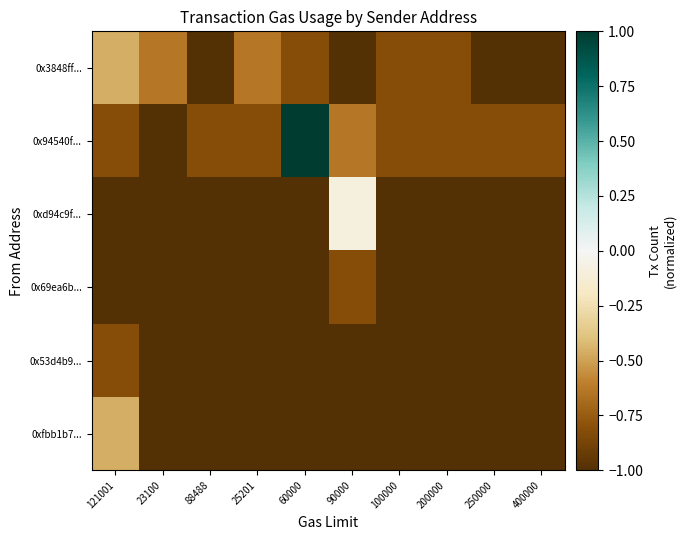

Which label corresponds to the largest value in the chart?

60000